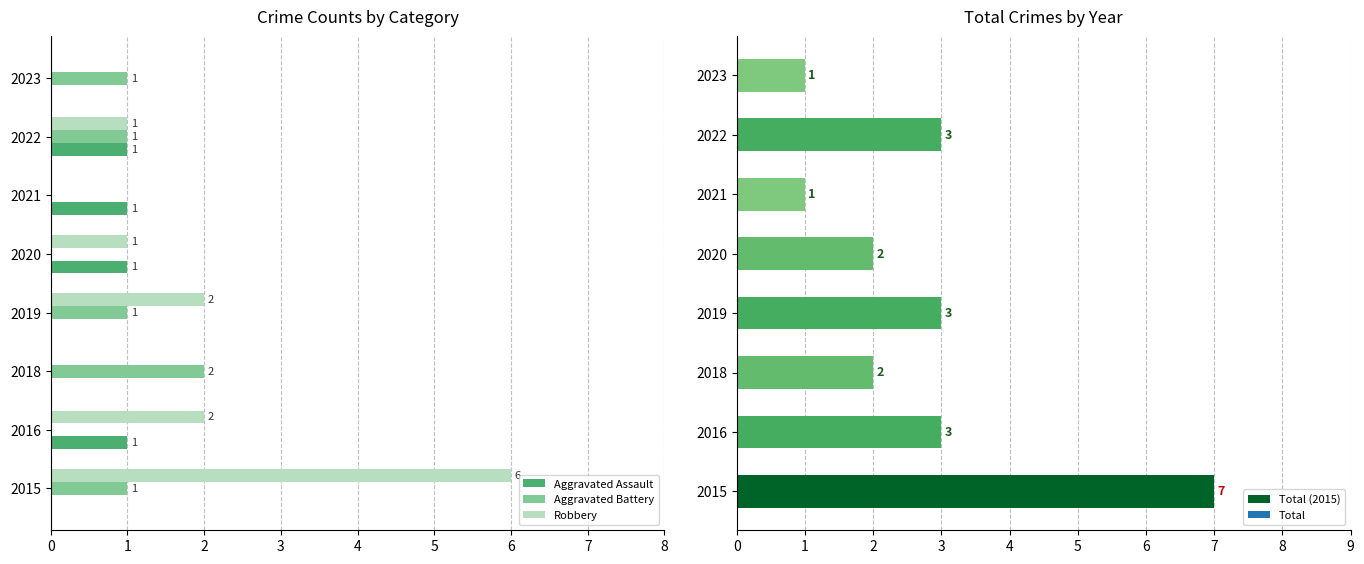

What is the sum of all Robbery values?

12